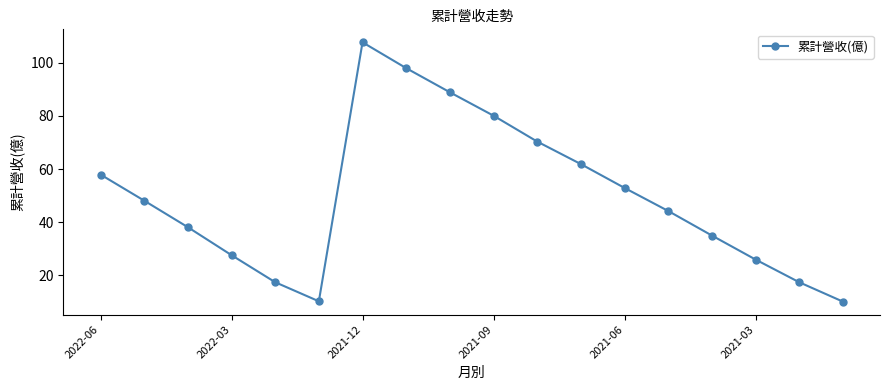

Does the chart display data point markers on the line(s)?

Yes